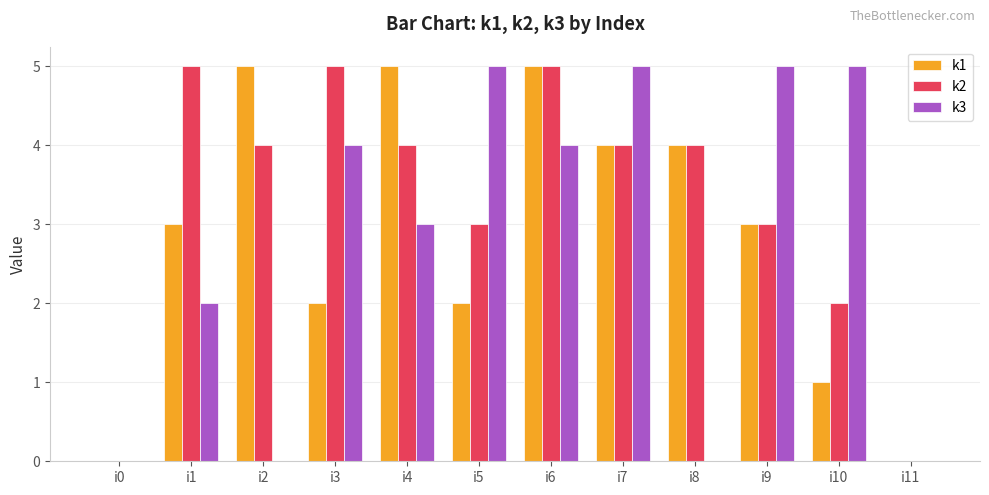

Which series changed the most between i6 and i8?

k3